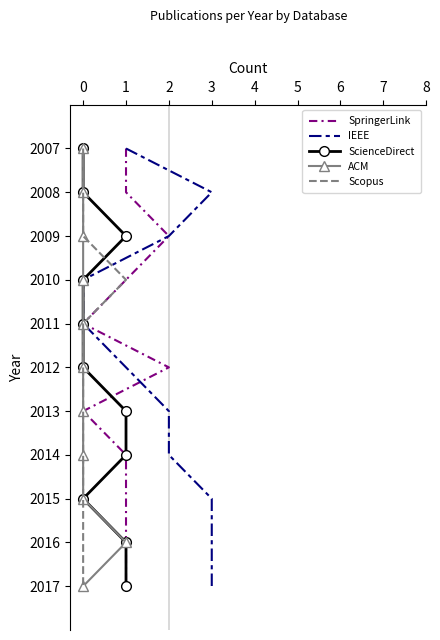

How many data points in IEEE are less than 2012?

5